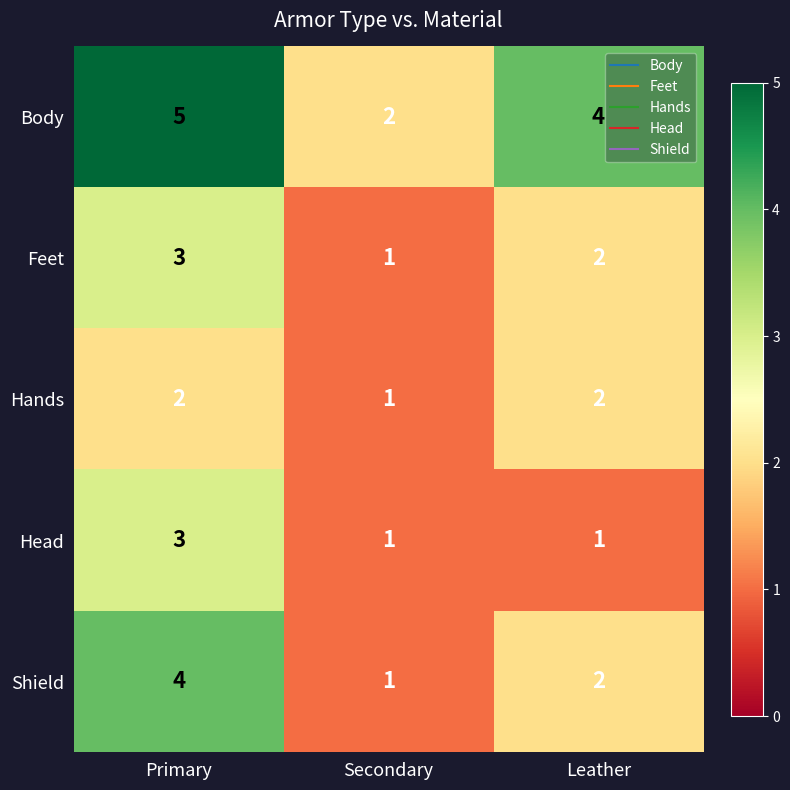

Is it true that Shield equals 4 at Primary?

True